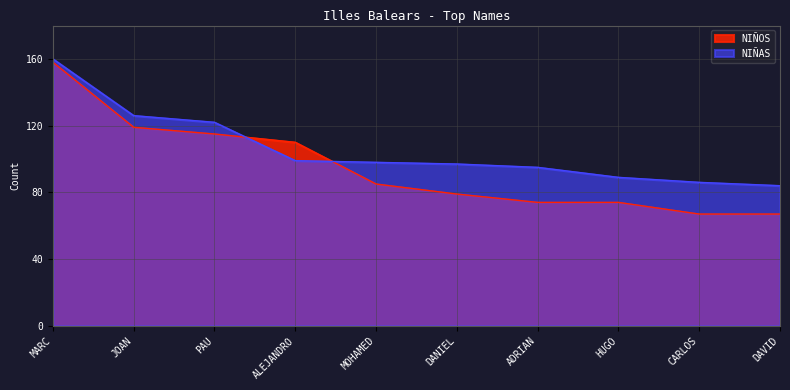

How many series are shown in this chart?

2